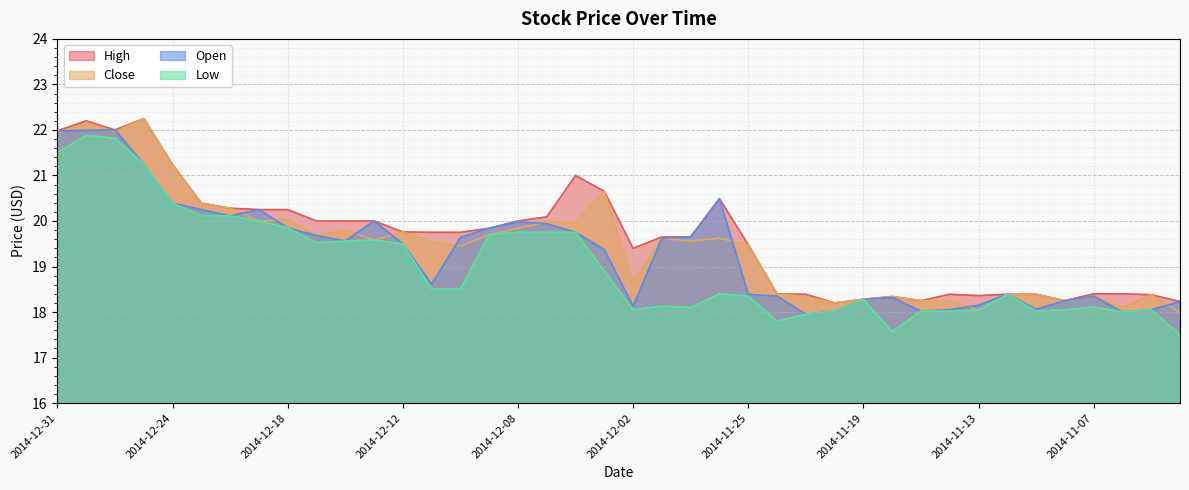

What is the greatest value displayed?

22.2